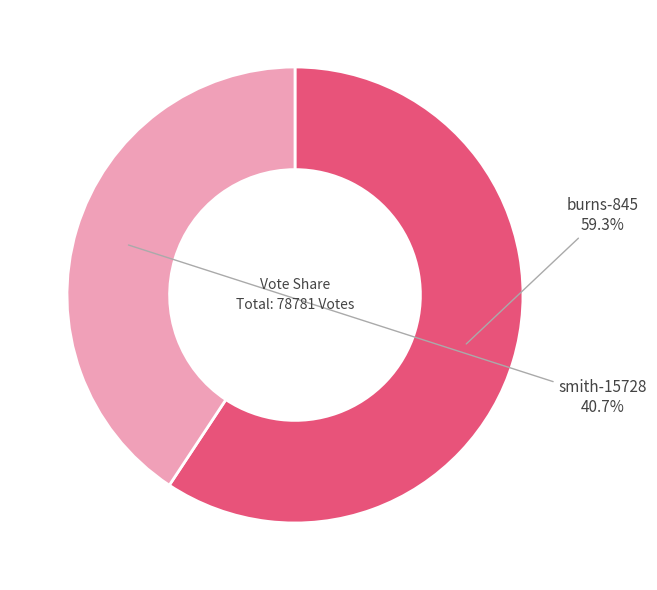

Rank the categories by value from lowest to highest.

smith-15728, burns-845